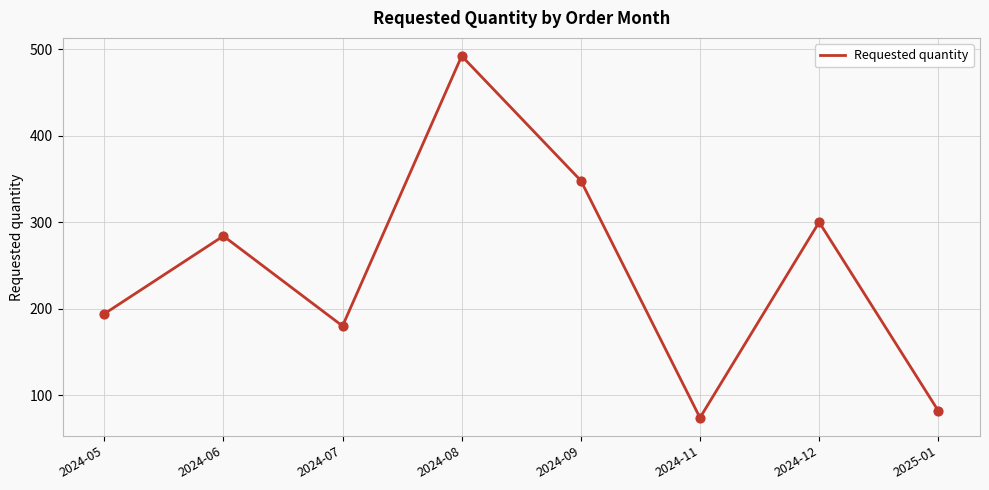

What is the change in value from 2024-09 to 2025-01?

-266